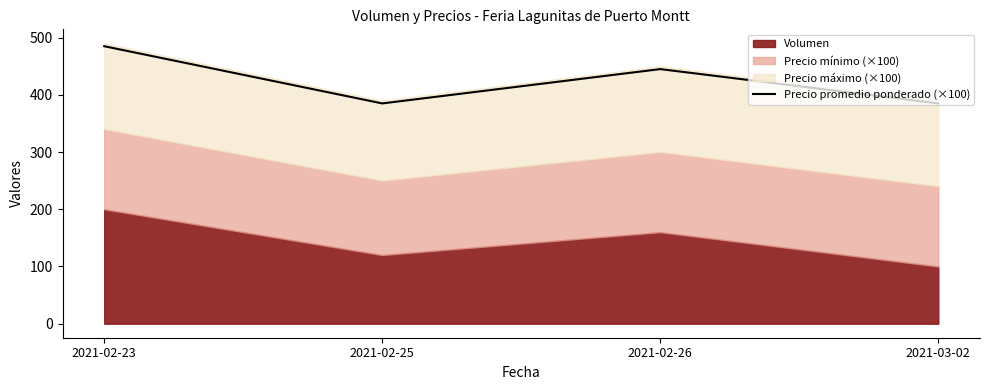

How many points are lower than both their immediate neighbors (excluding endpoints)?

1